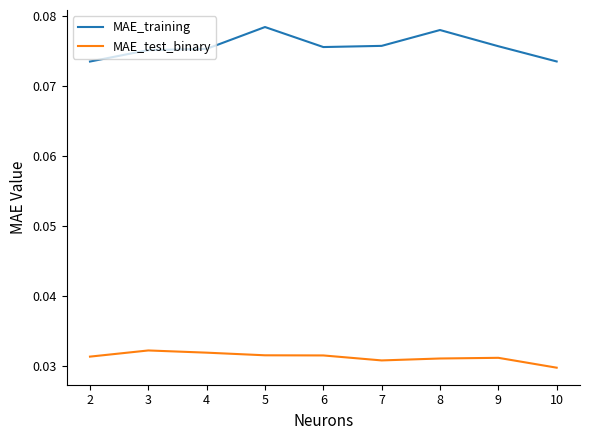

Which series has the largest total across all categories?

MAE_training